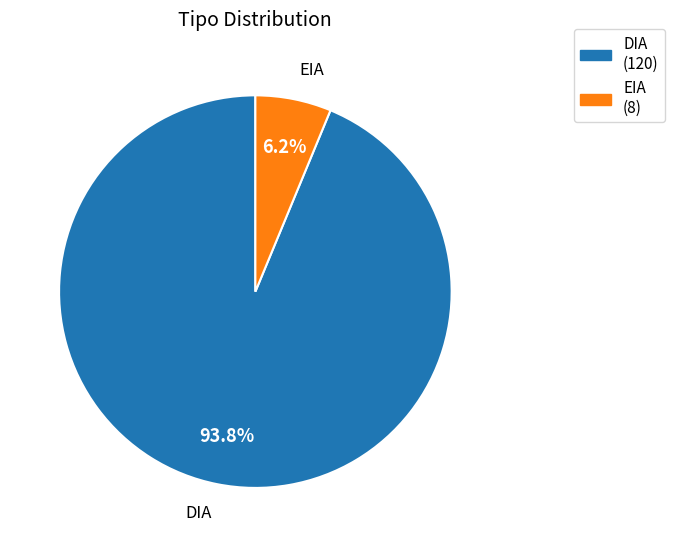

Is there a majority slice in this chart?

Yes